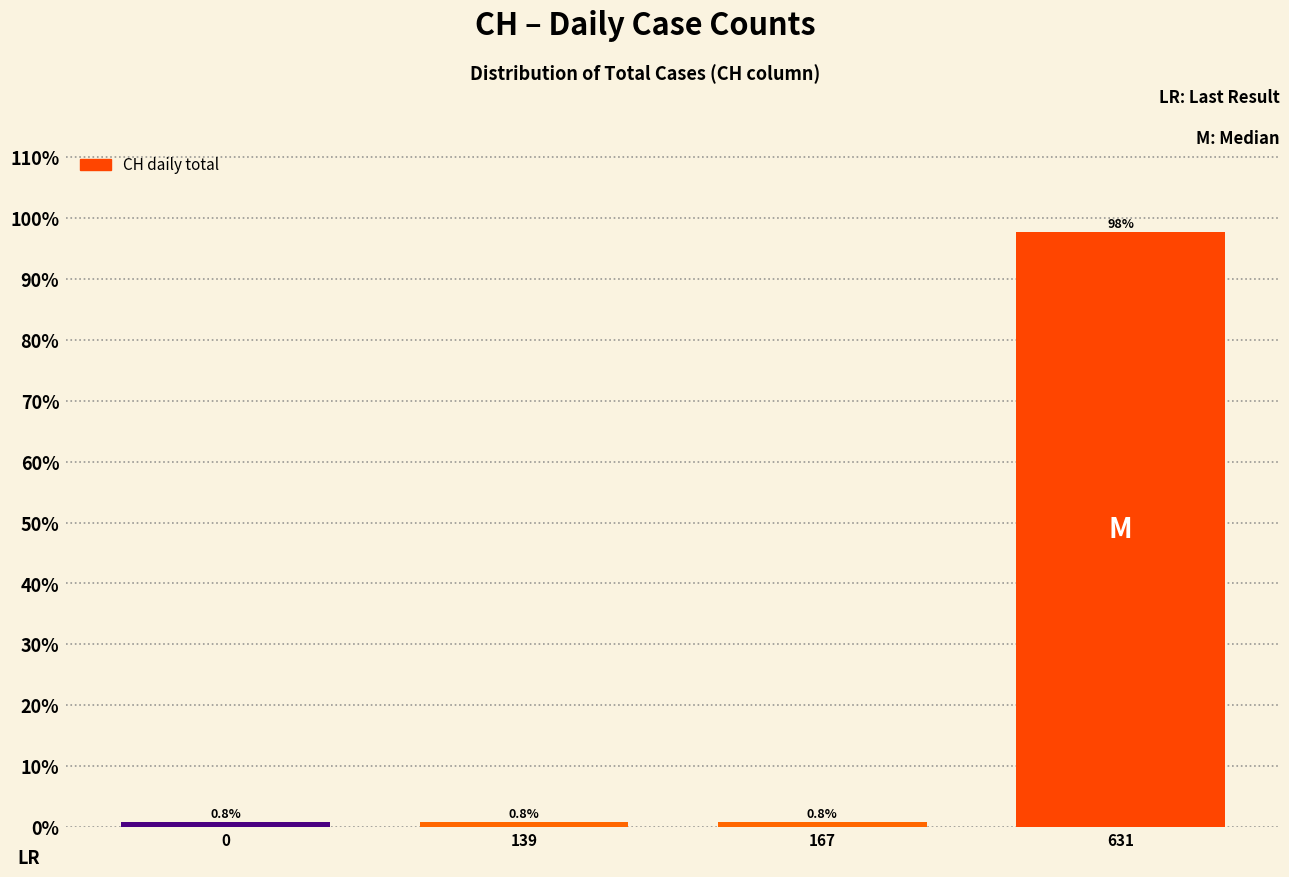

Reading left to right, what are all the values shown in this chart?

0=0.8	139=0.8	167=0.8	631=97.7